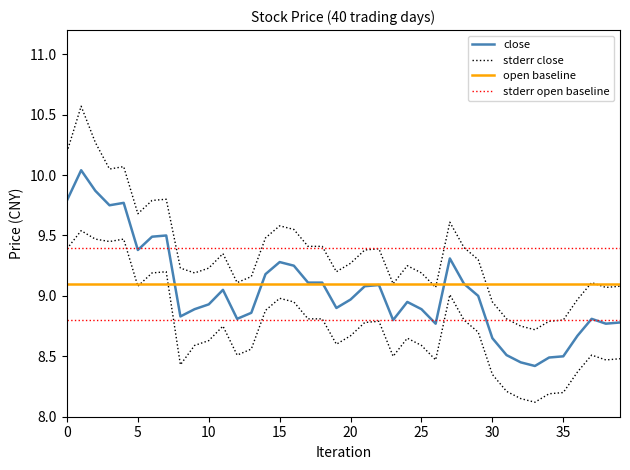

Rank the series by their maximum value, from highest to lowest.

stderr close, close, stderr open baseline, open baseline